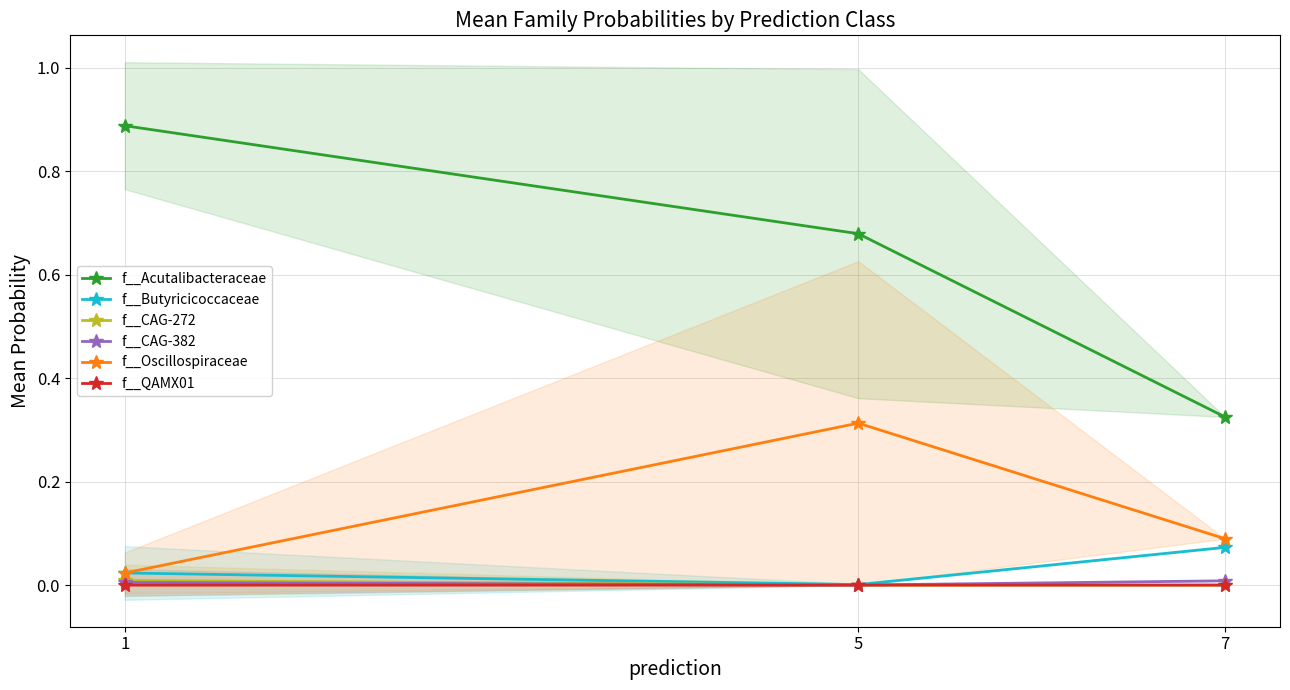

What is the difference between the highest and lowest values at 7?

0.3